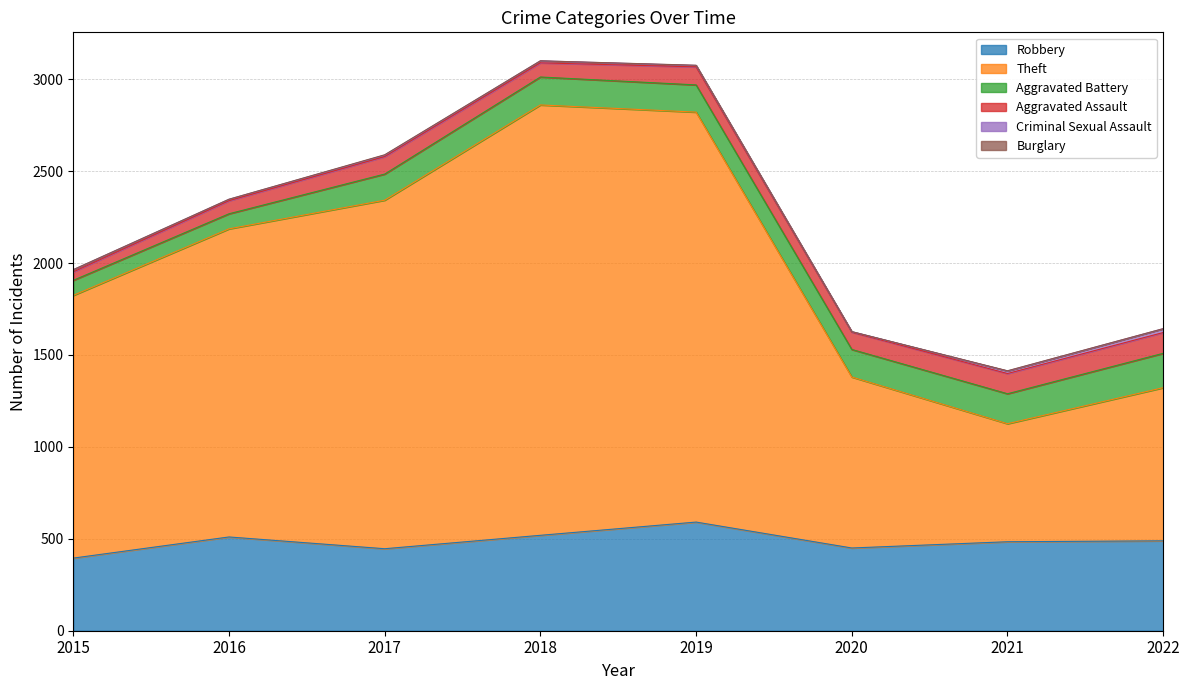

How many lines are shown in the chart?

6